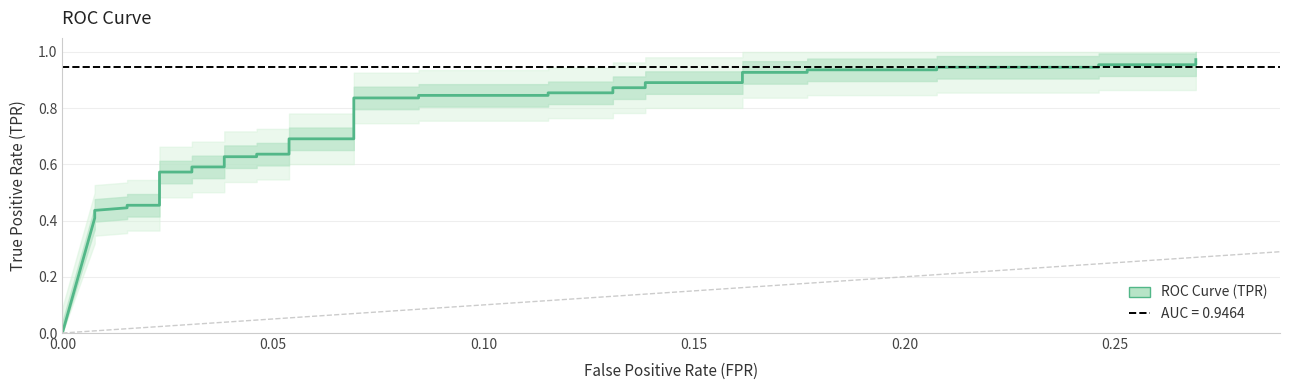

What is the maximum value shown in the chart?

1.0